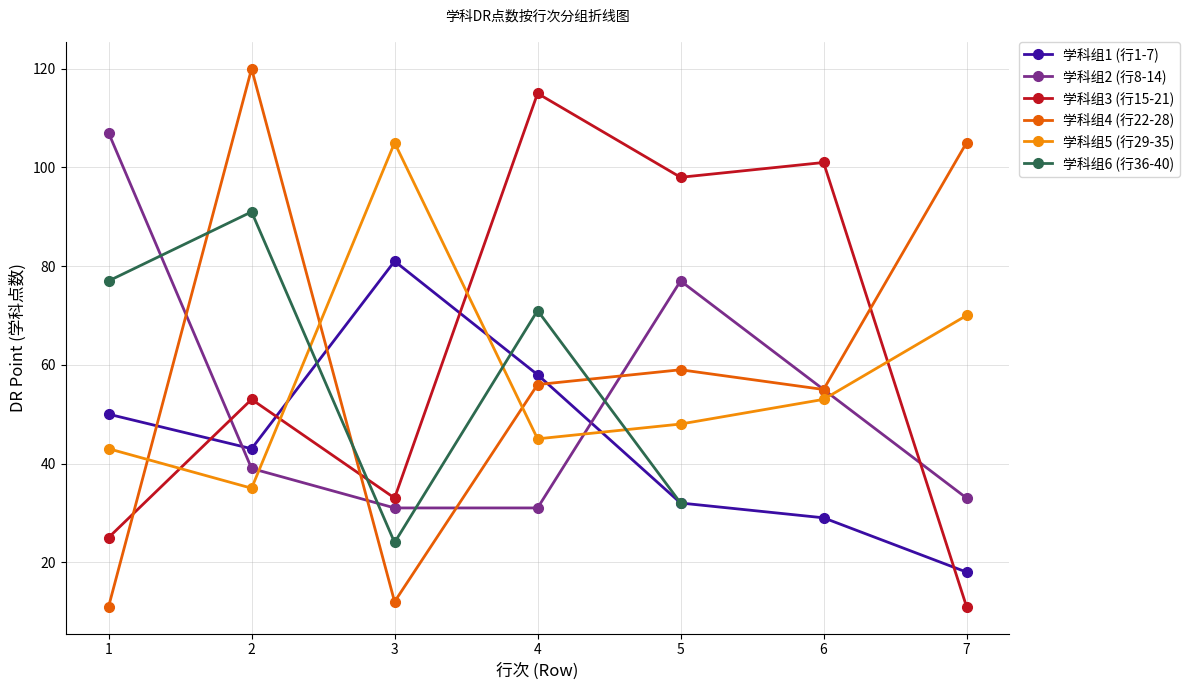

How many distinct data groups are displayed?

6